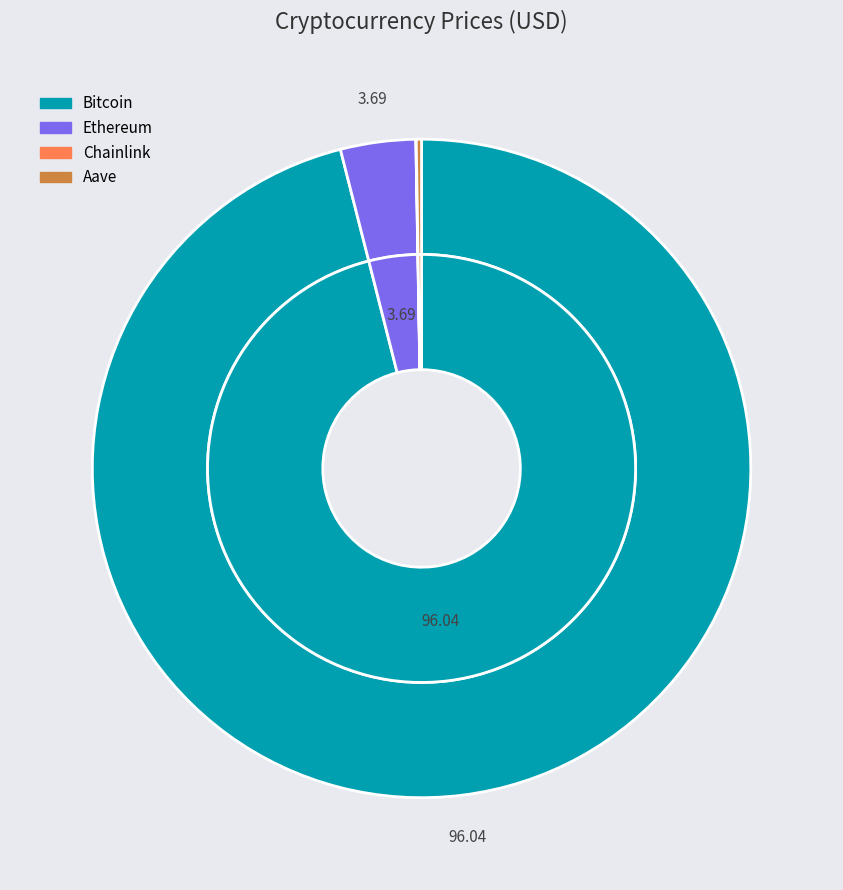

Which category has the smallest portion of the pie?

Chainlink